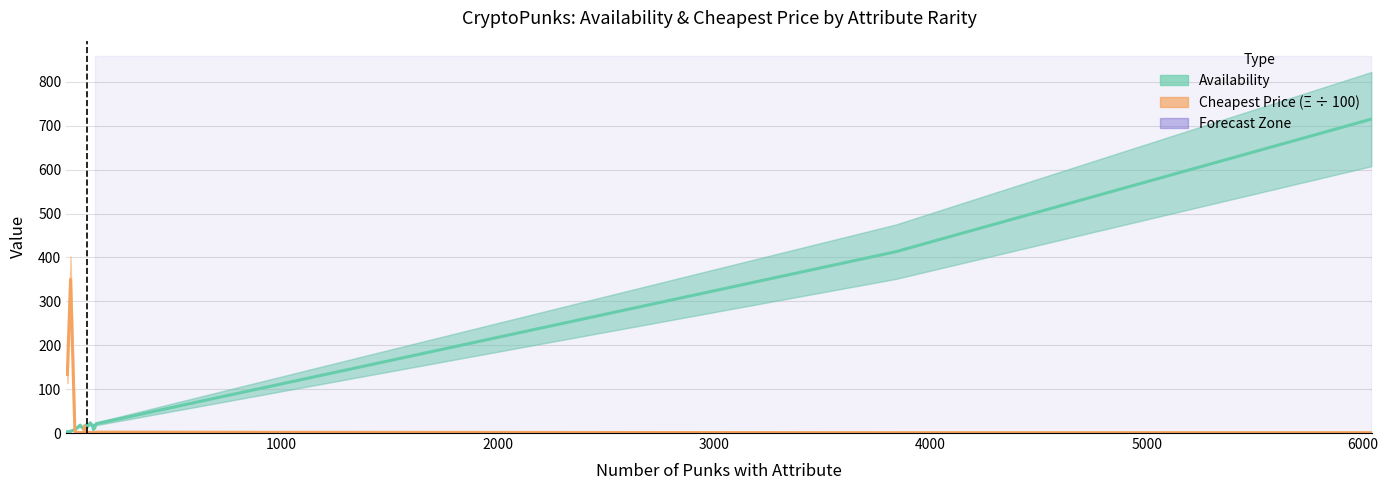

In Cheapest Price (Ξ ÷ 100), how many points are lower than both neighbors (excluding endpoints)?

4